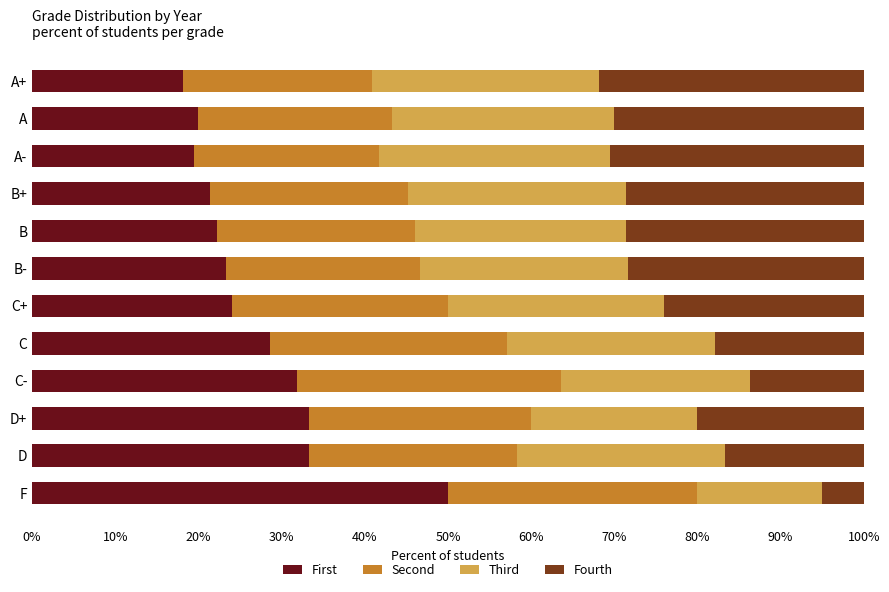

The First series shows 30.5 at B-. True or false?

False